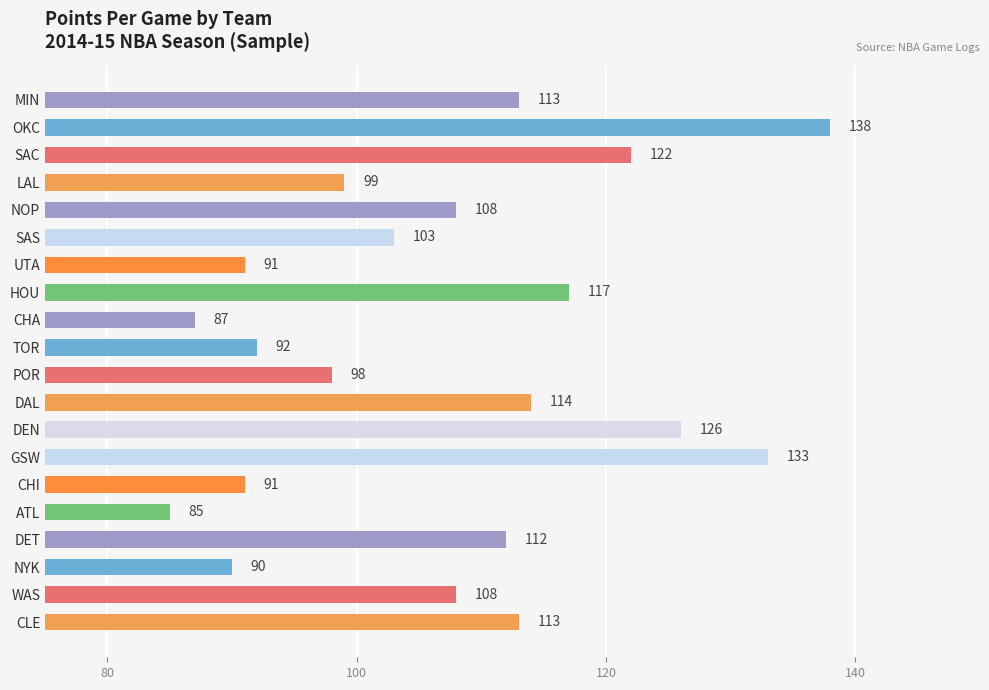

Which label corresponds to the smallest value in the chart?

ATL